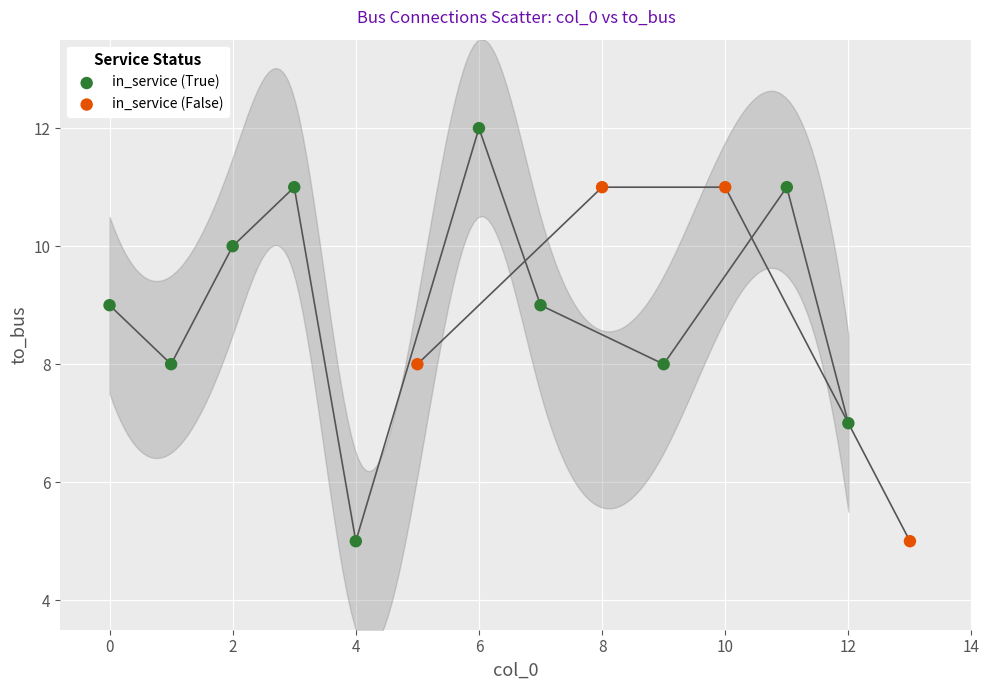

Which series reaches the maximum Y coordinate?

in_service (True)